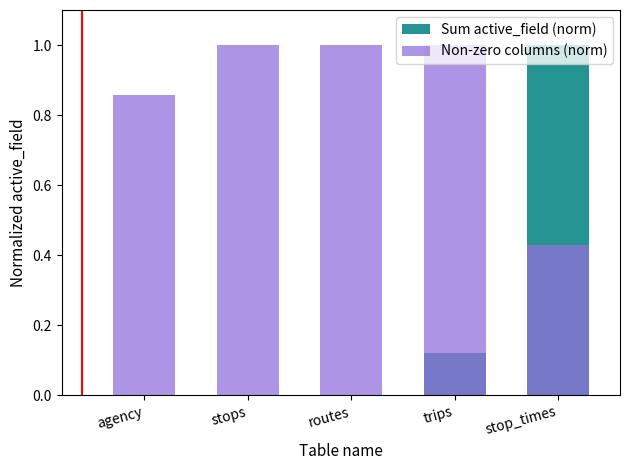

What position from the left is stops?

2